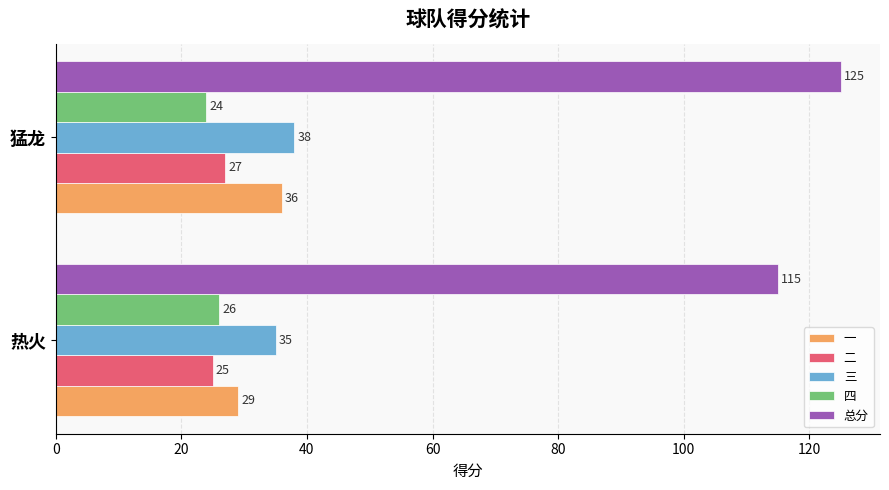

Is it true that 三 equals 15 at 猛龙?

False